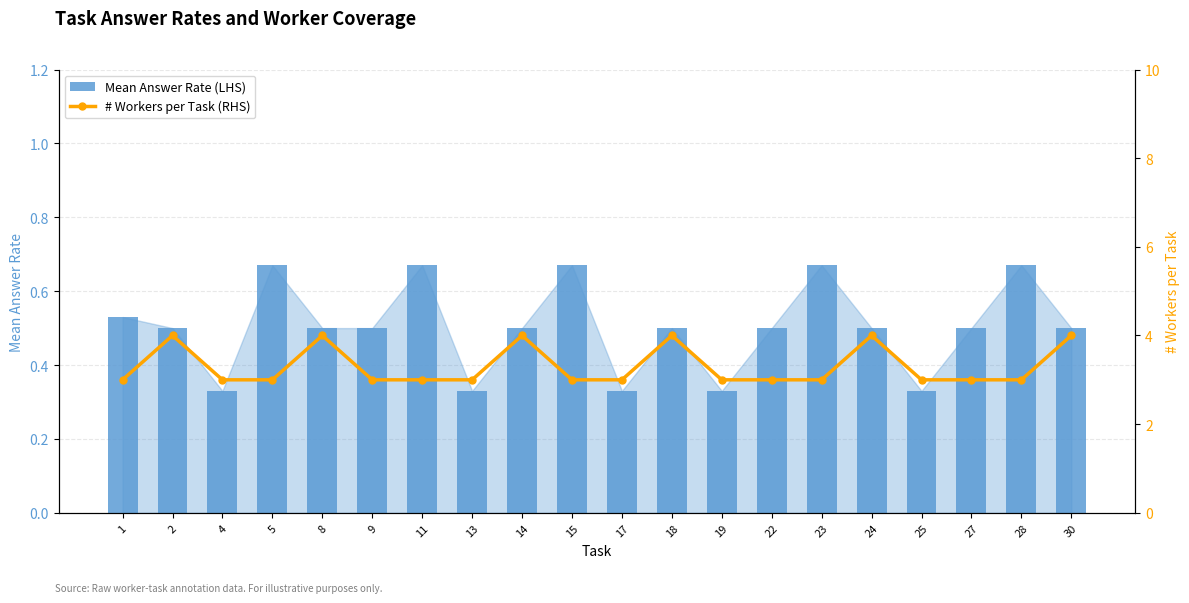

True or false: Mean Answer Rate (LHS) has a value of 0.3 at 5.

False